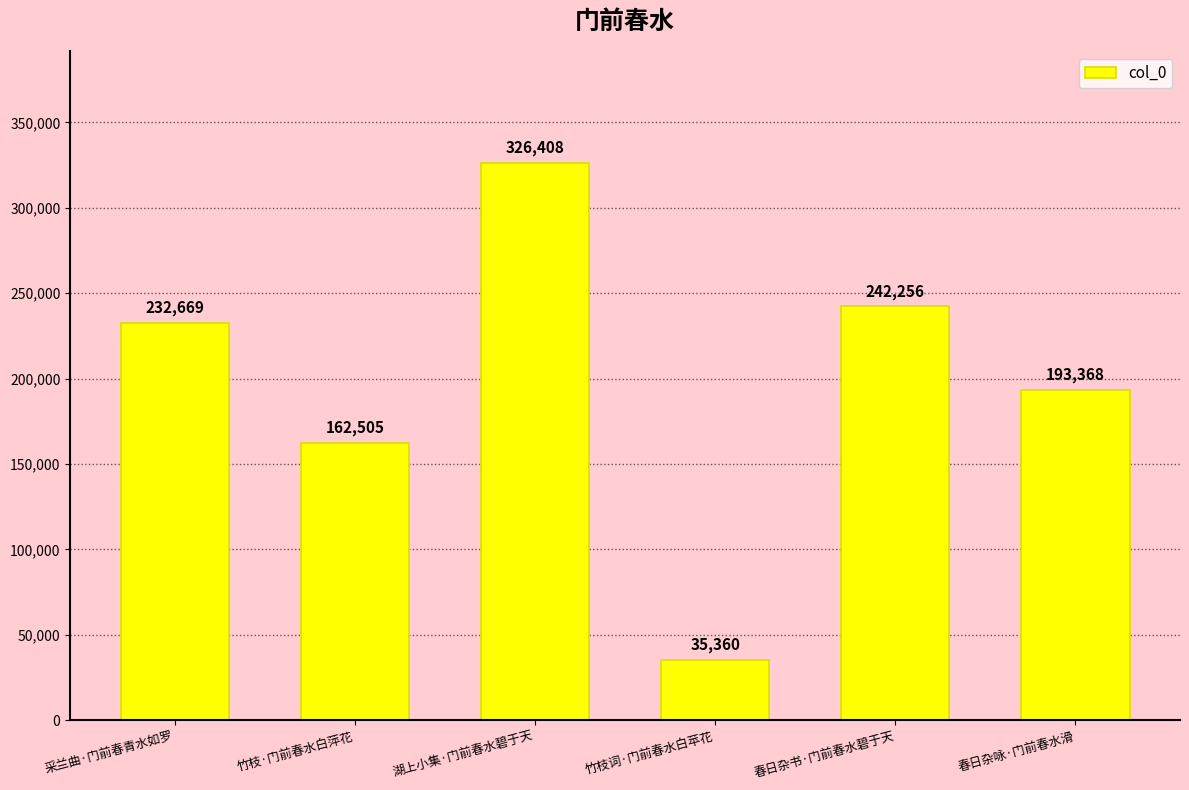

The chart shows a value of 193368 at 春日杂咏·门前春水滑. True or false?

True